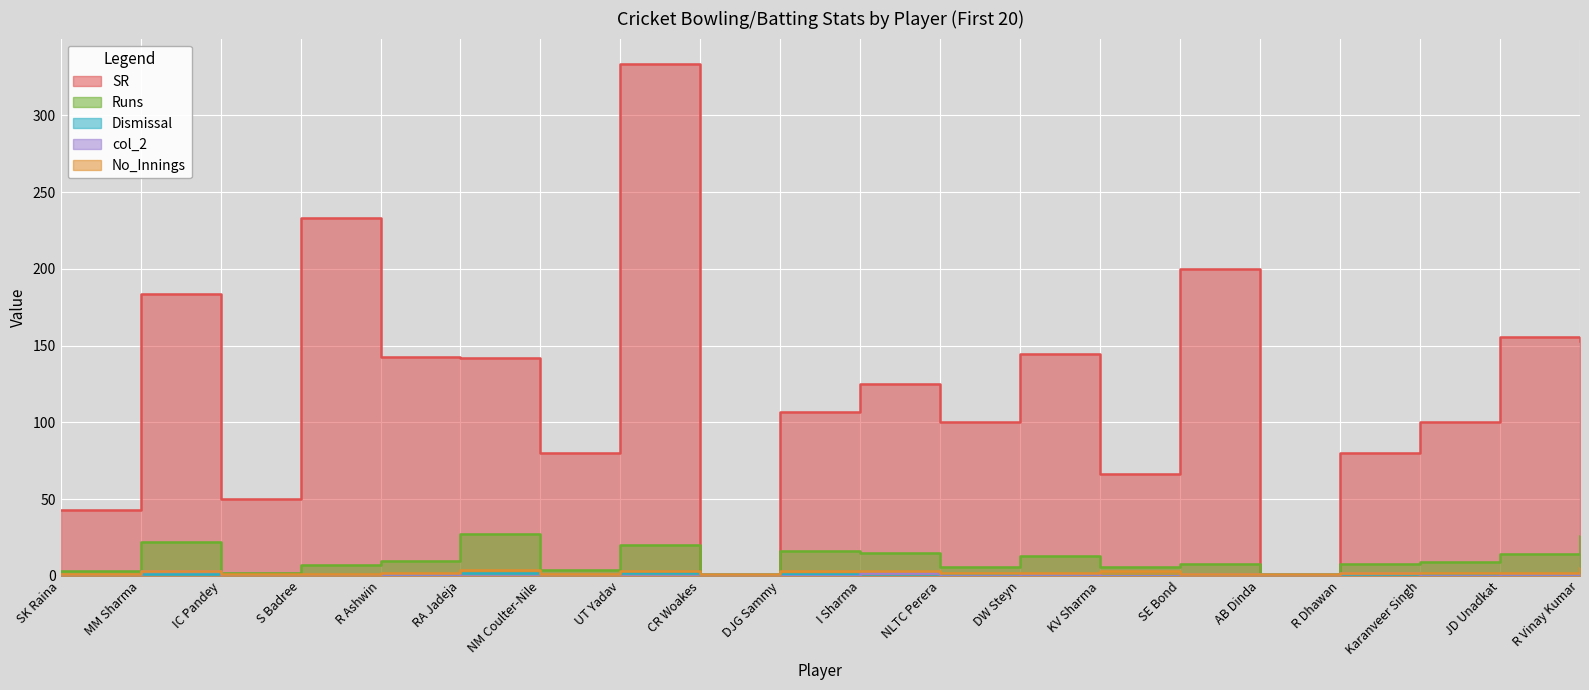

What is the difference between the second highest and minimum values in the Dismissal series?

2.0